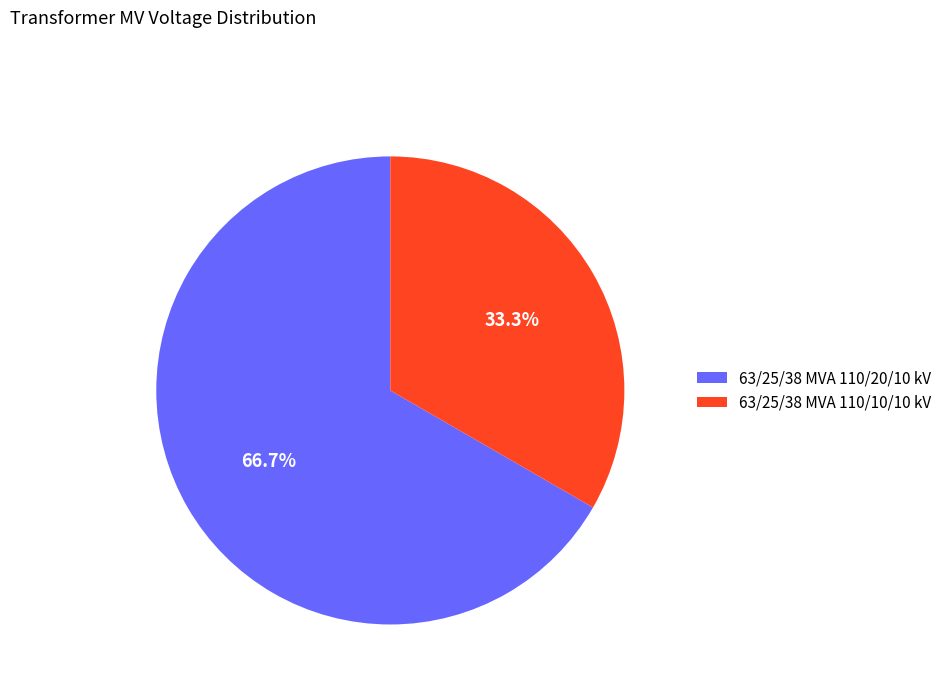

Combined, what portion of the pie is 63/25/38 MVA 110/10/10 kV and 63/25/38 MVA 110/20/10 kV?

100.0%